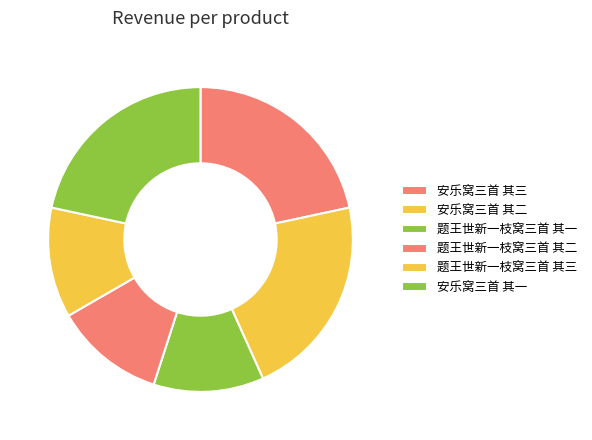

Count the number of slices in the pie.

6